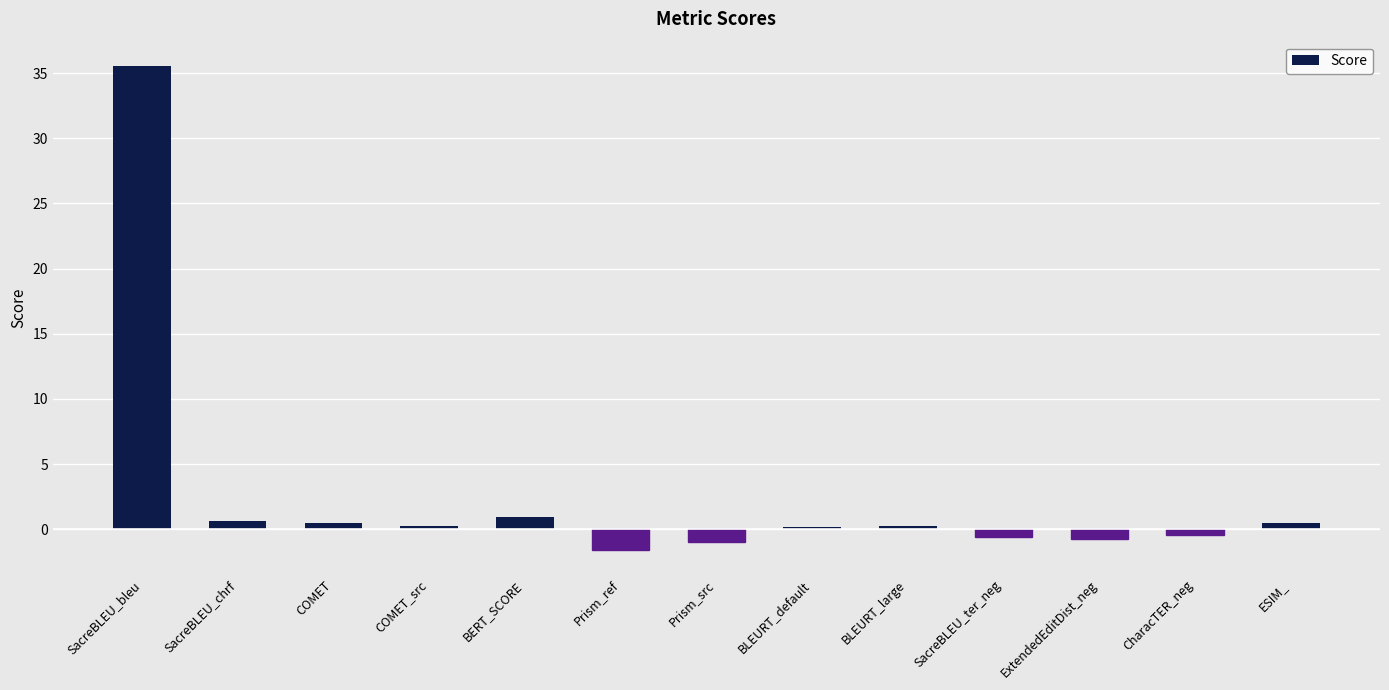

True or false: the data shows -0.7 at ExtendedEditDist_neg.

True